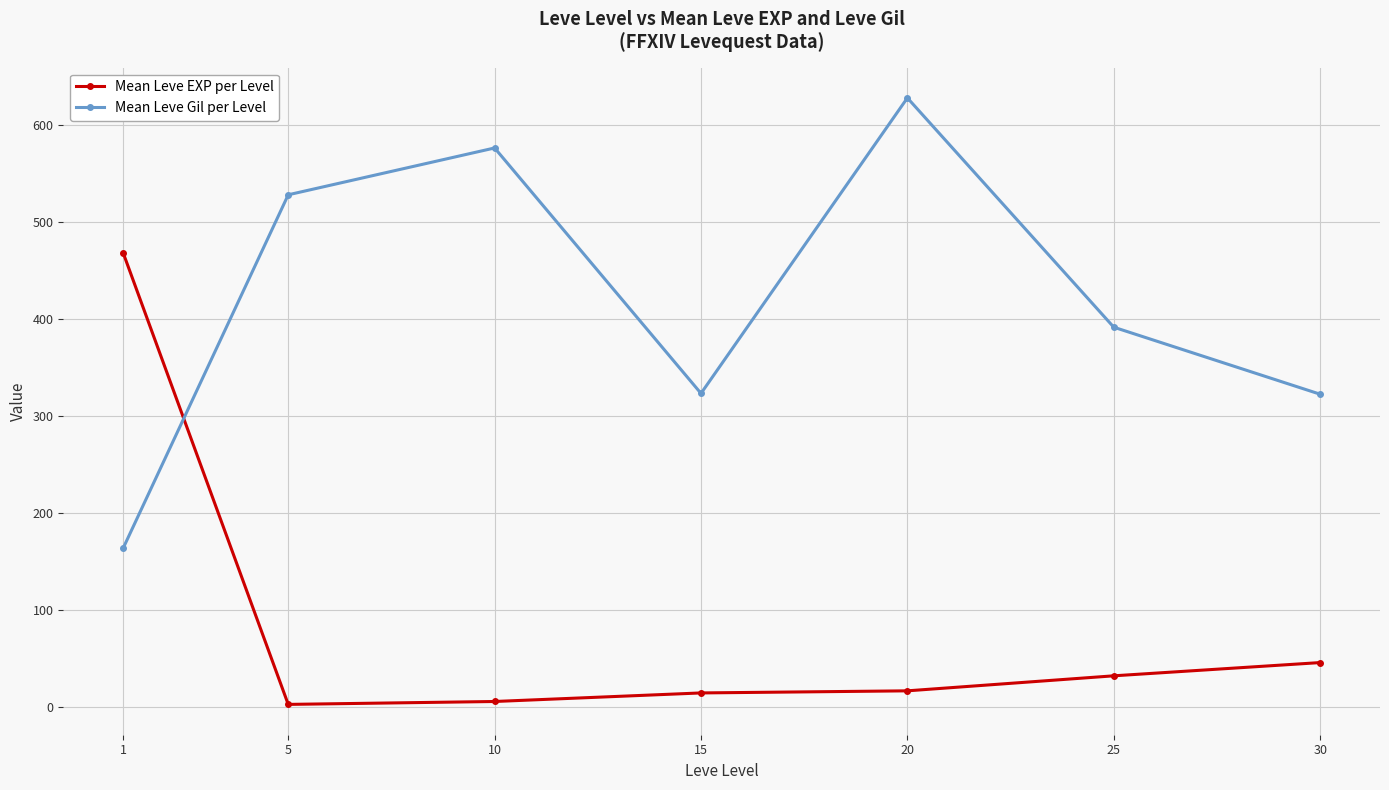

What is the value of the Mean Leve EXP per Level point at the 3rd from the left?

5.3